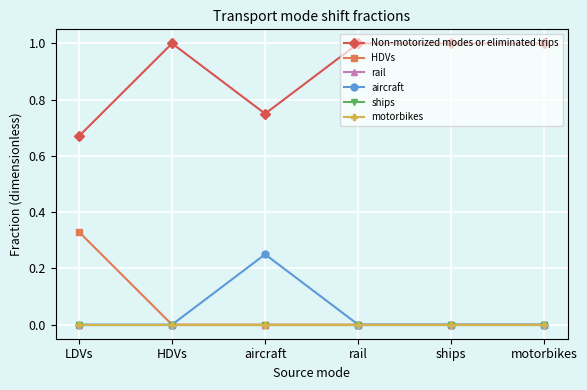

Is this an area chart (filled region under the line)?

No